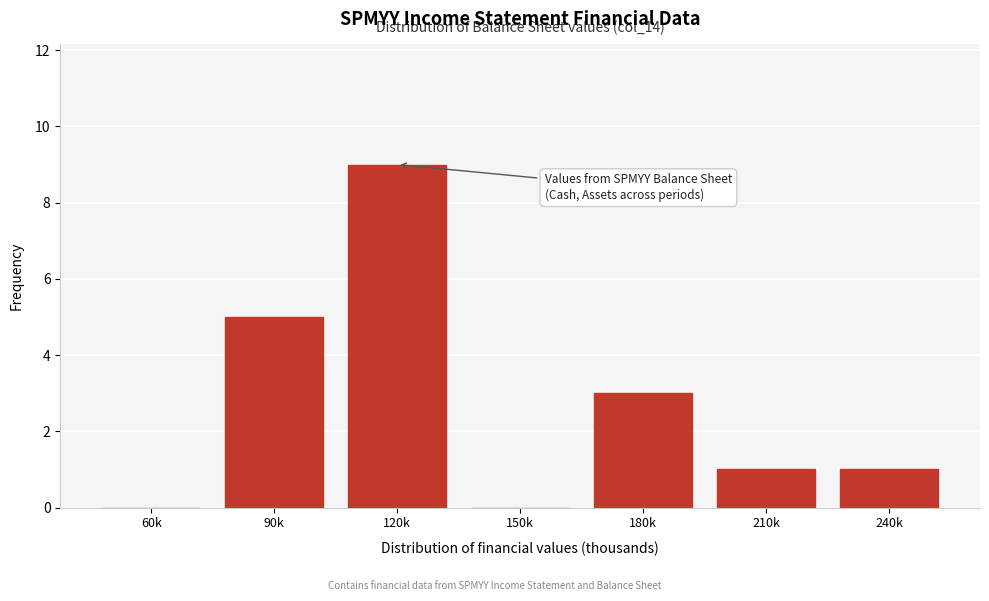

Reading left to right, extract all data points from this chart.

60k=0	90k=5	120k=9	150k=0	180k=3	210k=1	240k=1